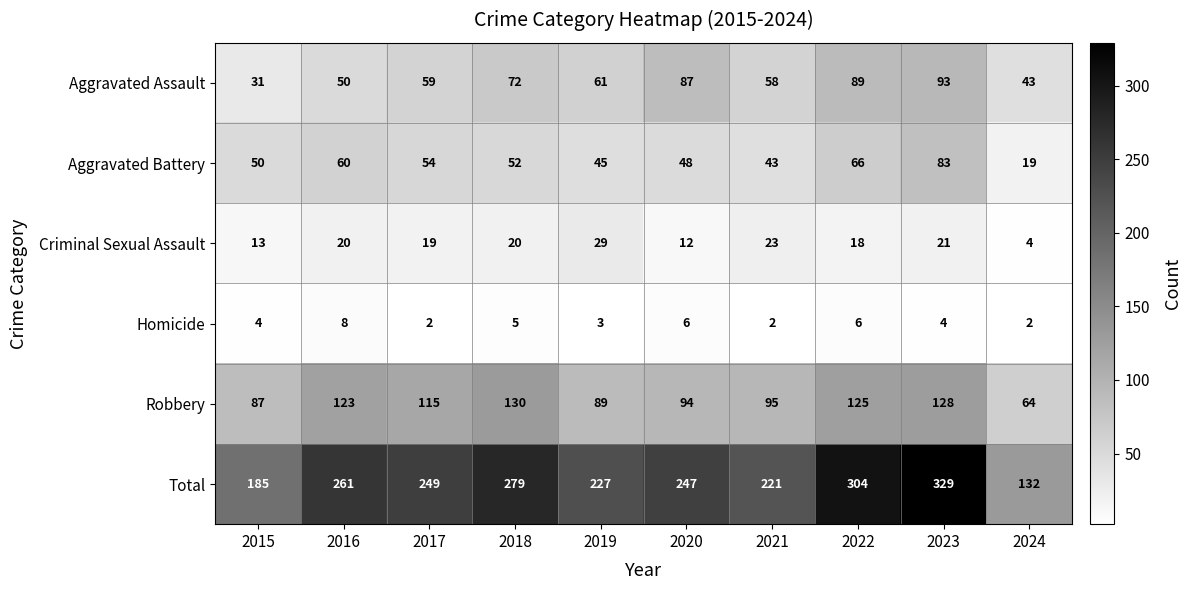

At how many categories does at least one series exceed 142?

9